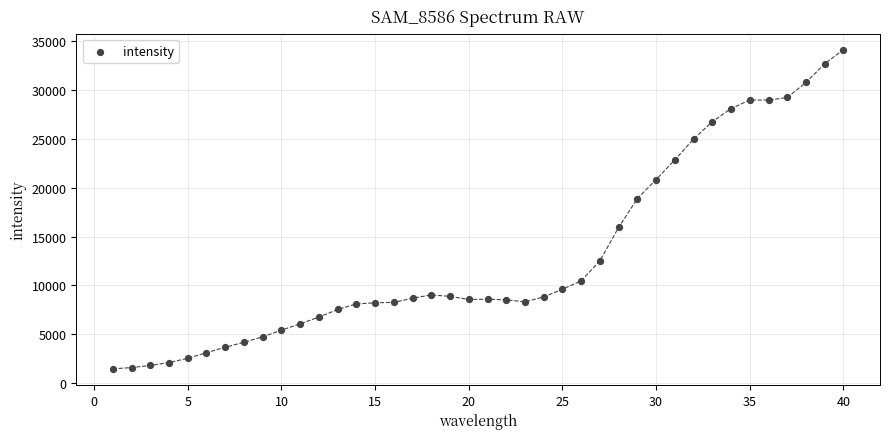

What is the range of X values (max minus min)?

39